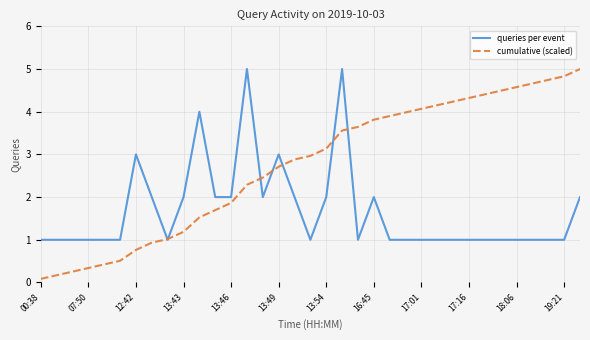

What is the greatest value displayed?

5.0